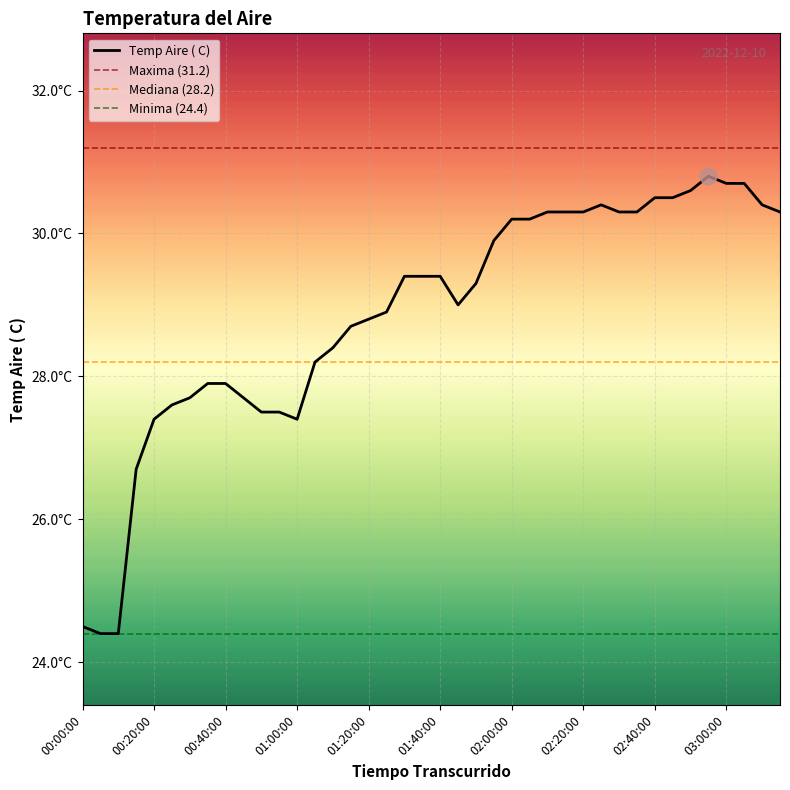

Reading left to right, transcribe all the data shown in this chart.

00:00:00=24.5	00:05:00=24.4	00:10:00=24.4	00:15:00=26.7	00:20:00=27.4	00:25:00=27.6	00:30:00=27.7	00:35:00=27.9	00:40:00=27.9	00:45:00=27.7	00:50:00=27.5	00:55:00=27.5	01:00:00=27.4	01:05:00=28.2	01:10:00=28.4	01:15:00=28.7	01:20:00=28.8	01:25:00=28.9	01:30:00=29.4	01:35:00=29.4	01:40:00=29.4	01:45:00=29.0	01:50:00=29.3	01:55:00=29.9	02:00:00=30.2	02:05:00=30.2	02:10:00=30.3	02:15:00=30.3	02:20:00=30.3	02:25:00=30.4	02:30:00=30.3	02:35:00=30.3	02:40:00=30.5	02:45:00=30.5	02:50:00=30.6	02:55:00=30.8	03:00:00=30.7	03:05:00=30.7	03:10:00=30.4	03:15:00=30.3